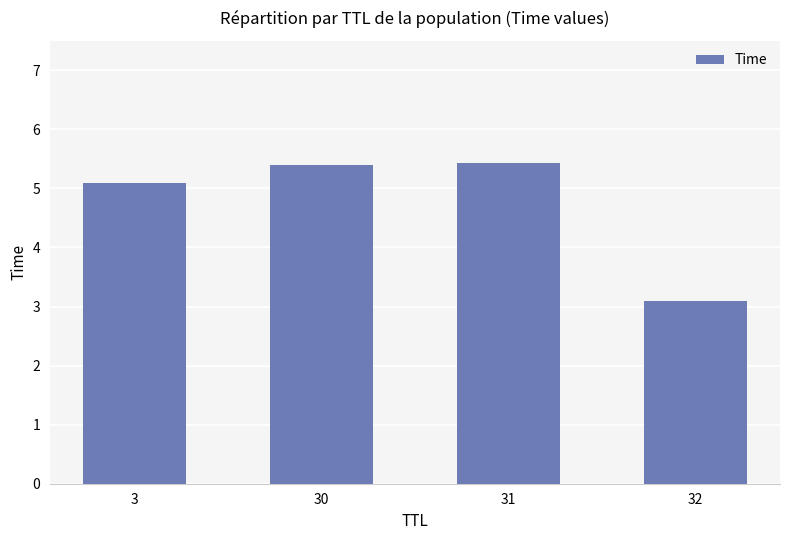

Which category has the lowest value across all series?

32